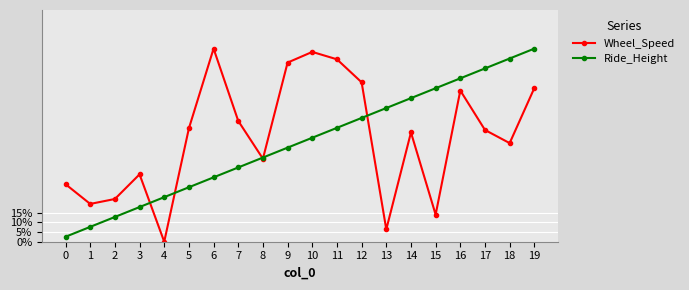

Reading left to right, transcribe all the data shown in this chart.

Wheel_Speed: 0.3	0.2	0.2	0.3	0.0	0.6	1.0	0.6	0.4	0.9	1.0	0.9	0.8	0.1	0.6	0.1	0.8	0.6	0.5	0.8
Ride_Height: 0.0	0.1	0.1	0.2	0.2	0.3	0.3	0.4	0.4	0.5	0.5	0.6	0.6	0.7	0.7	0.8	0.8	0.9	0.9	1.0